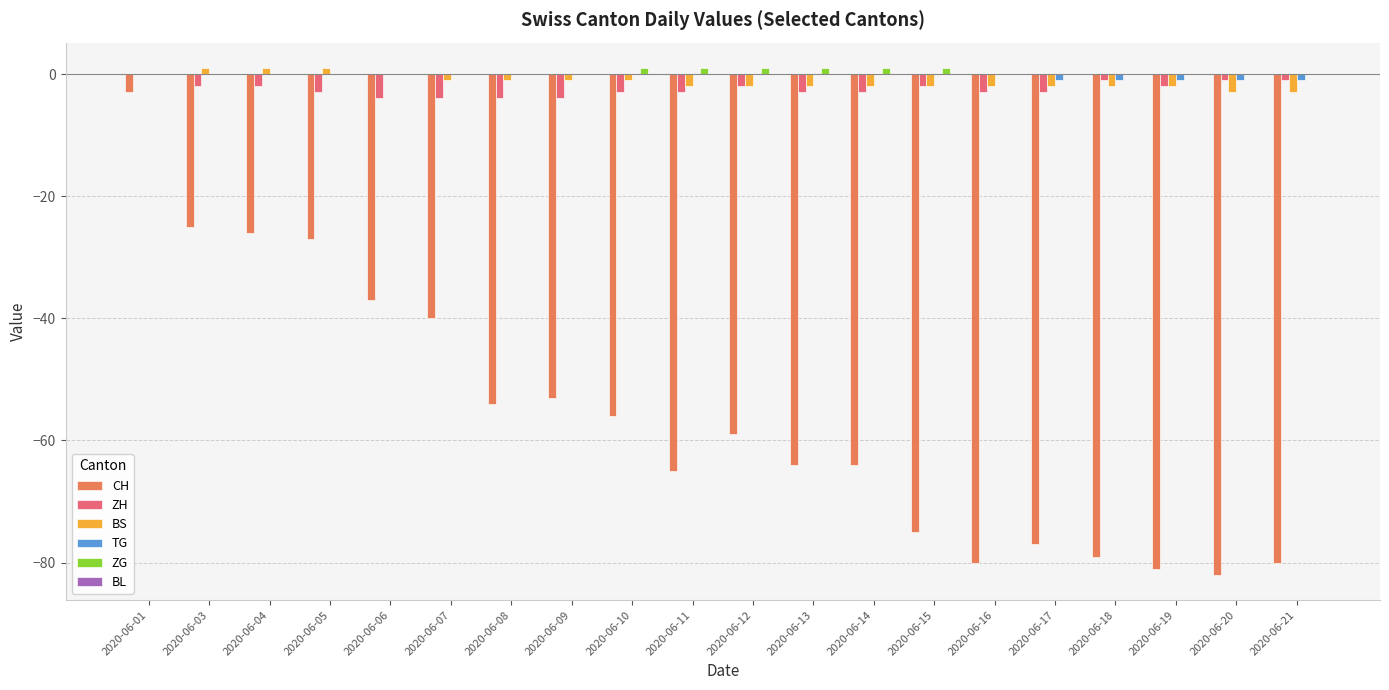

What is the sum of the ZH values at 2020-06-07 and 2020-06-04?

-6